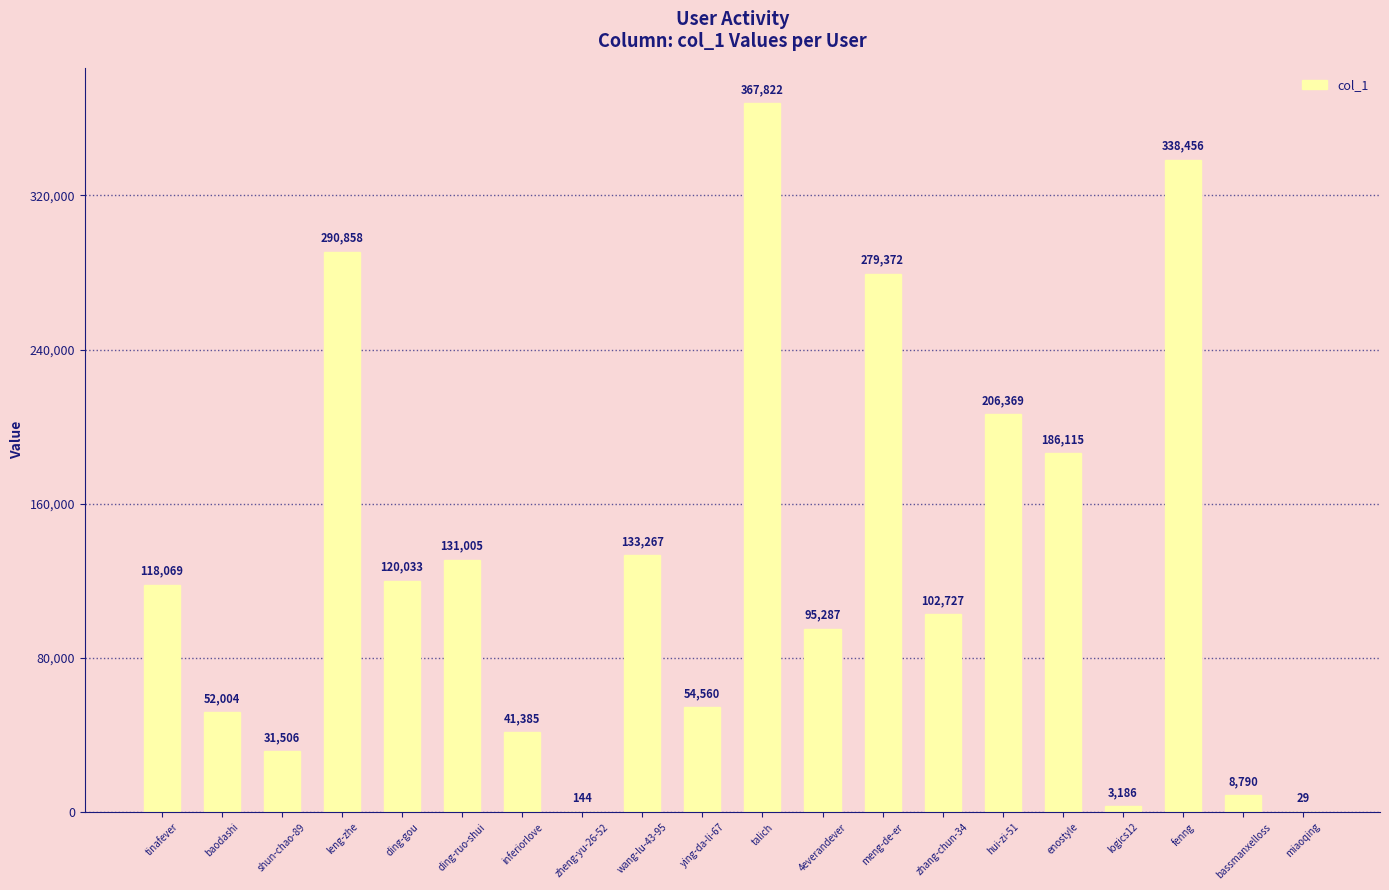

The value at 4everandever is 34126. True or false?

False